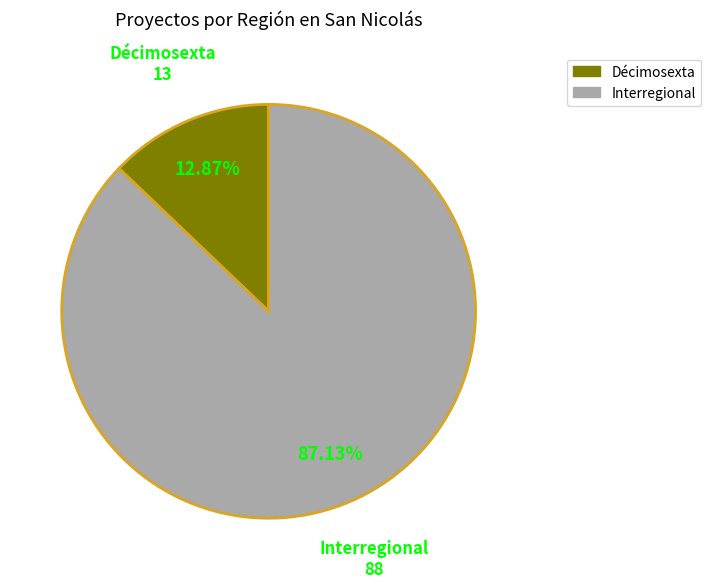

True or false: Interregional accounts for 87% of the total.

True